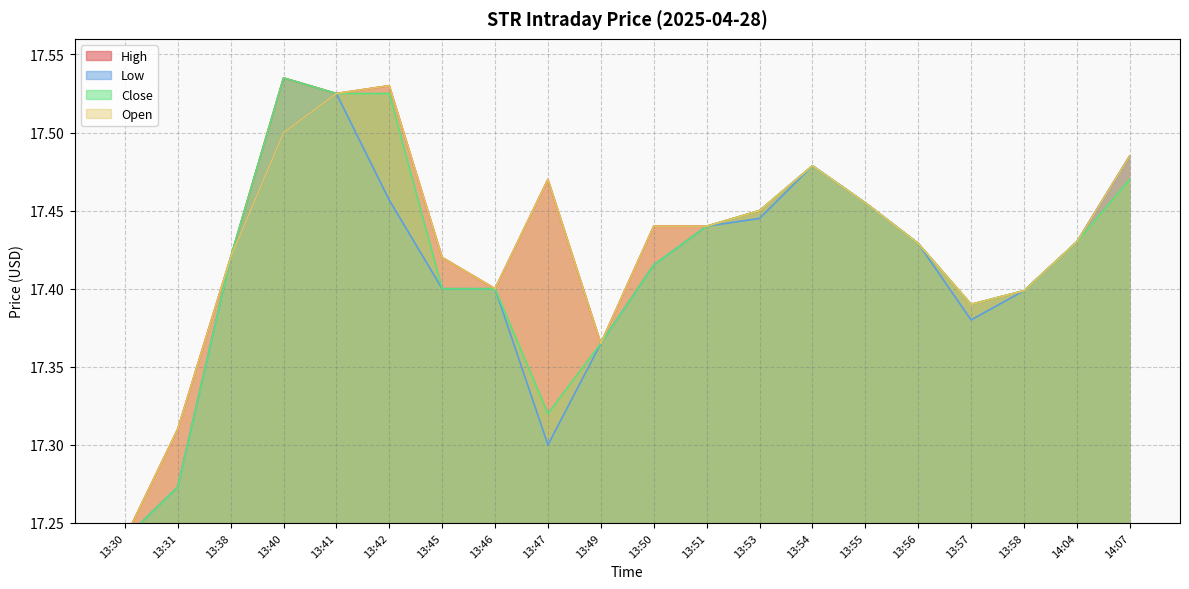

What is the total value across all series at 13:50?

69.7